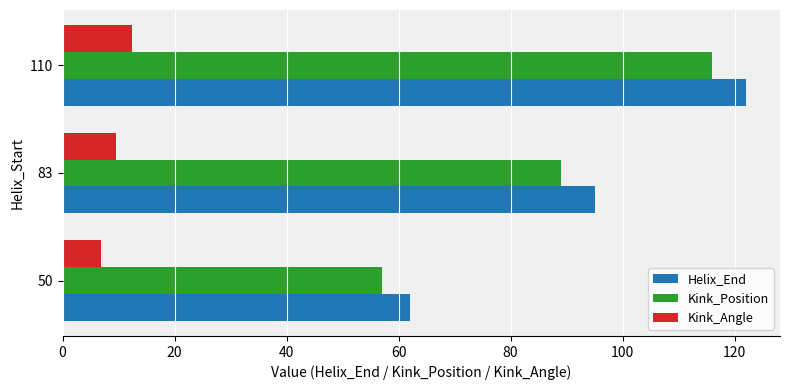

Rank the series by their maximum value, from lowest to highest.

Kink_Angle, Kink_Position, Helix_End